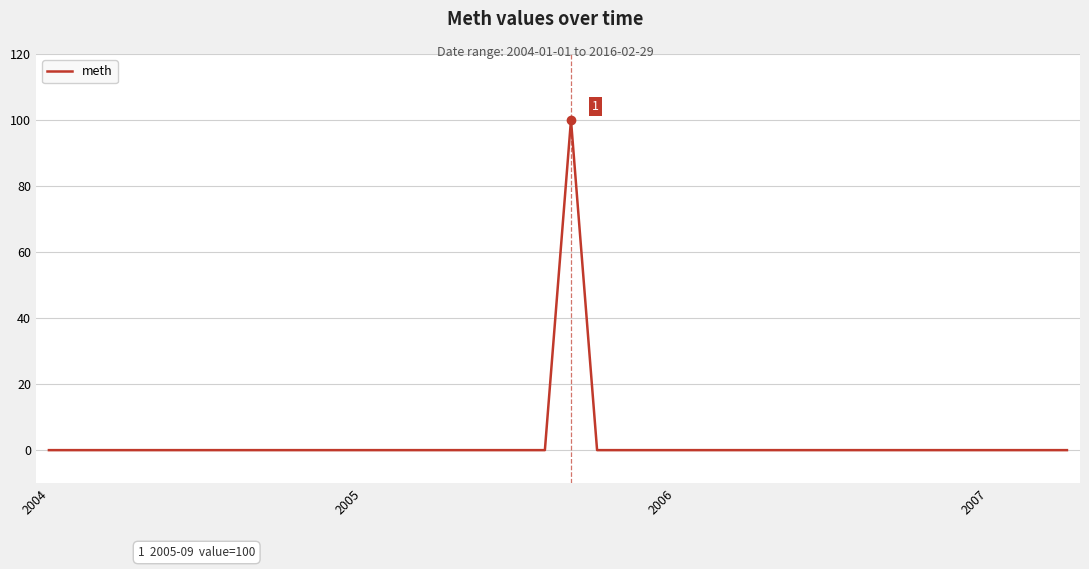

What is the difference between the maximum and minimum values?

100